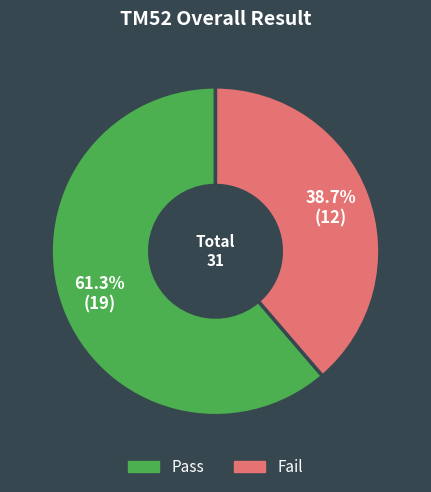

The Pass slice represents 61% of the pie. True or false?

True